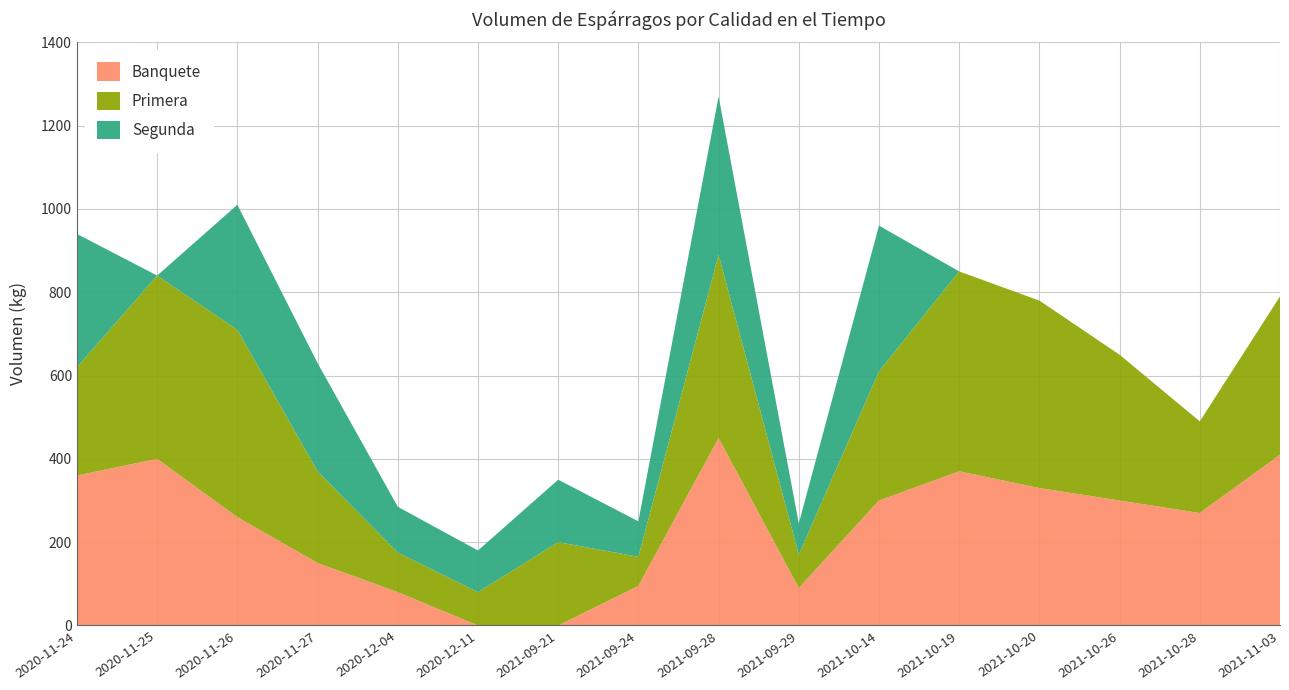

Reading left to right, what are all the values shown in this chart?

Banquete: 360	400	260	150	80	0	0	95	450	90	300	370	330	300	270	410
Primera: 260	440	450	220	95	80	200	70	440	80	310	480	450	350	220	380
Segunda: 320	0	300	260	110	100	150	85	380	75	350	0	0	0	0	0